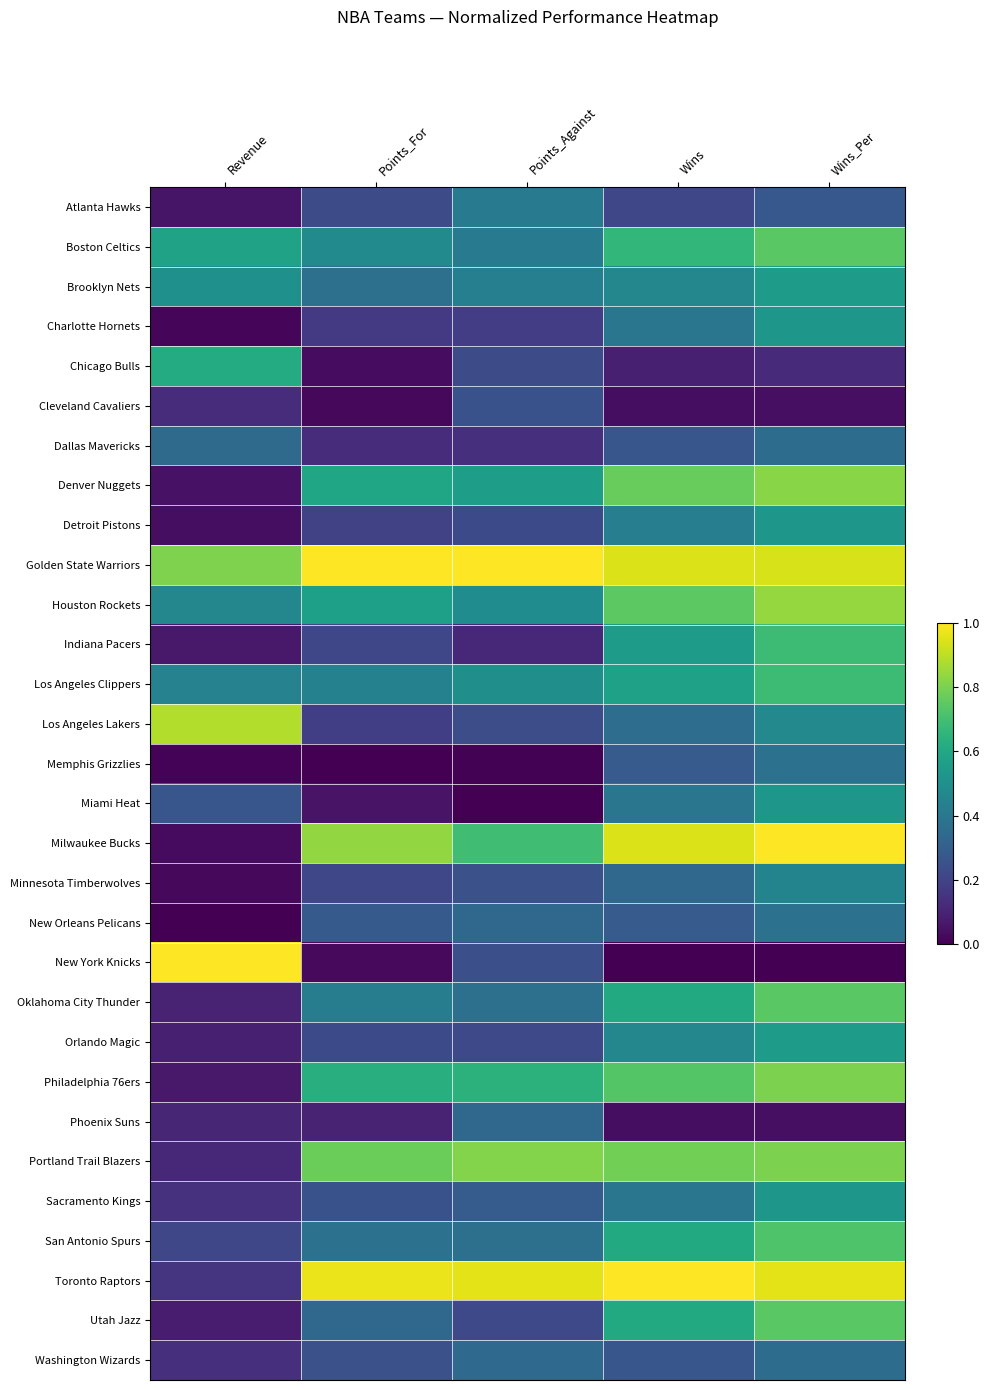

What is the difference between the highest and lowest values at Points_Against?

1.0